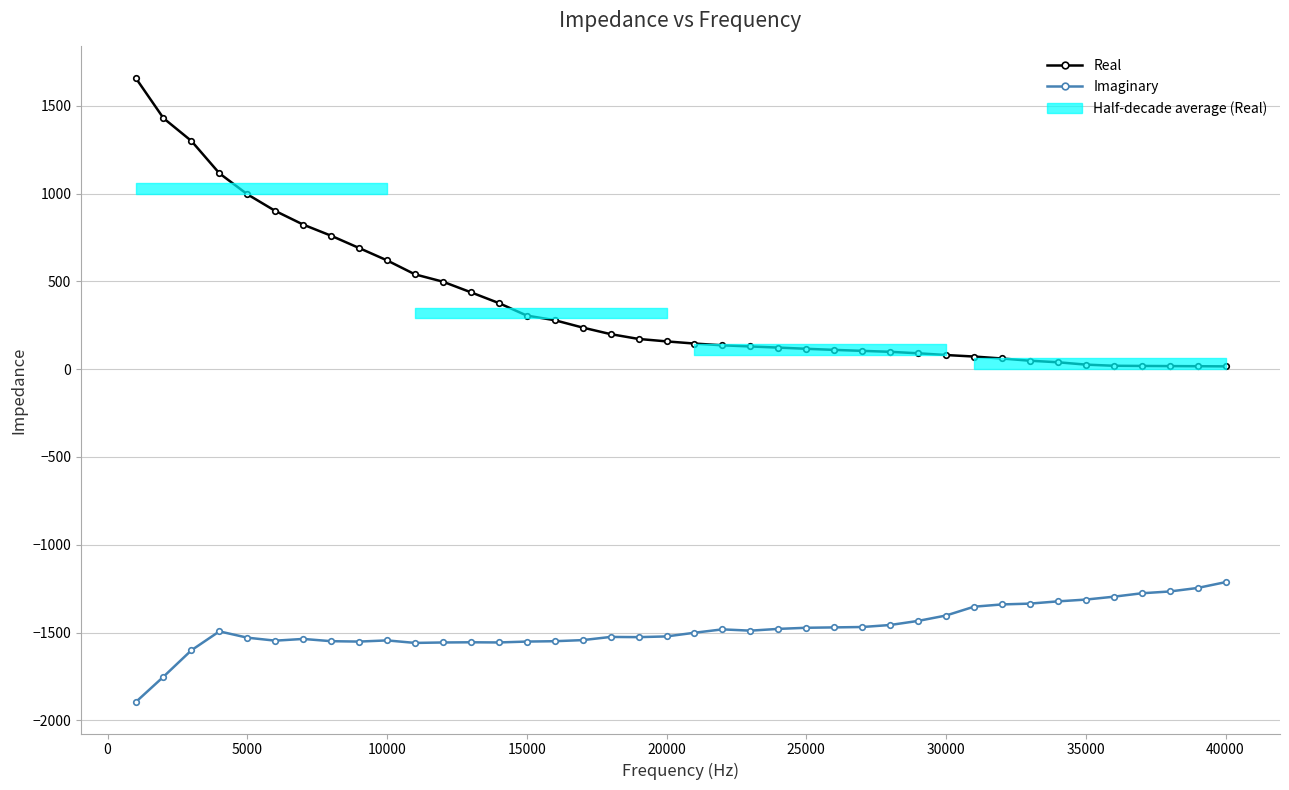

True or false: Imaginary and Real intersect in this chart.

False